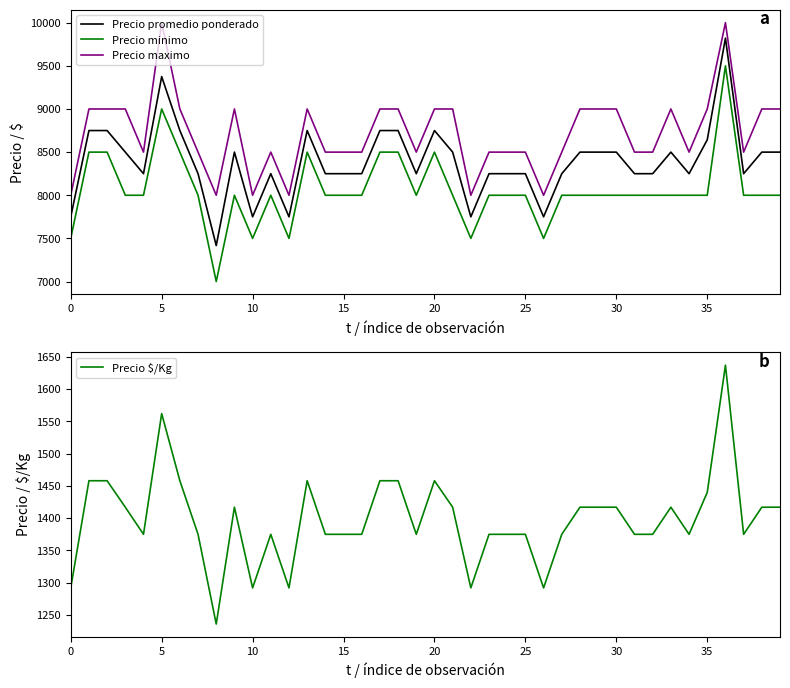

Does the chart display data point markers on the line(s)?

No